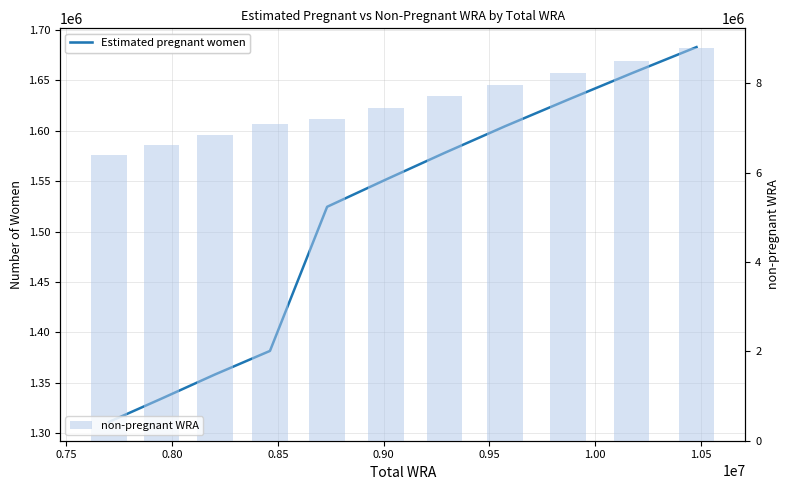

What is the average value of the non-pregnant WRA series?

7529610.0